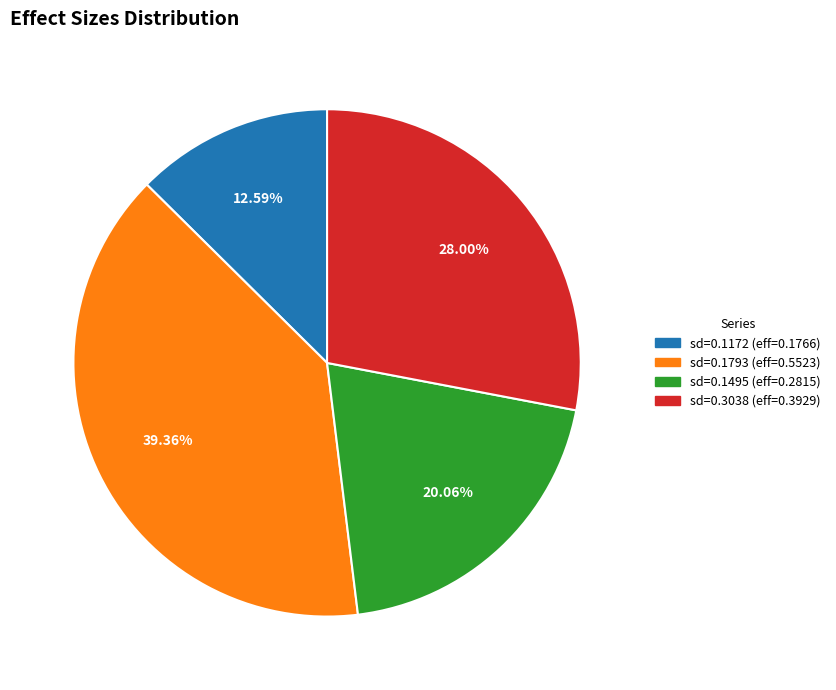

Which slice is the largest?

sd=0.1793 (eff=0.5523)